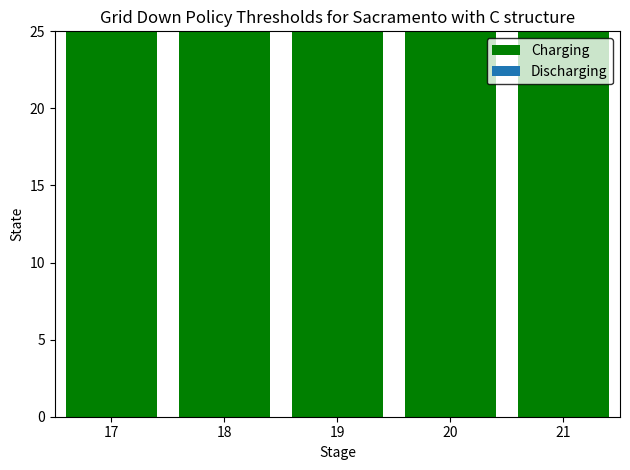

What is the smallest value displayed?

64.6